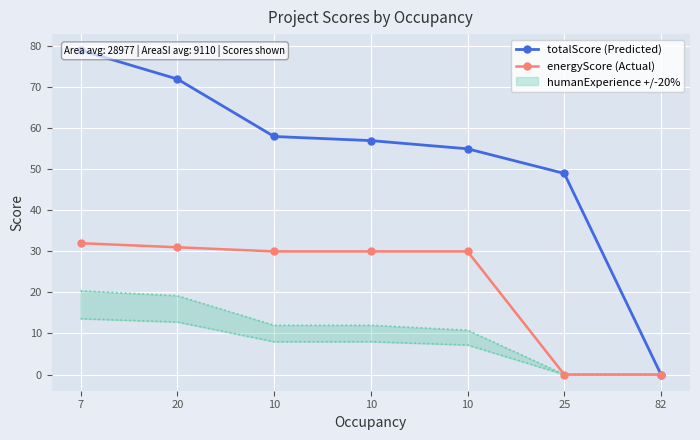

True or false: totalScore (Predicted) and energyScore (Actual) intersect in this chart.

False